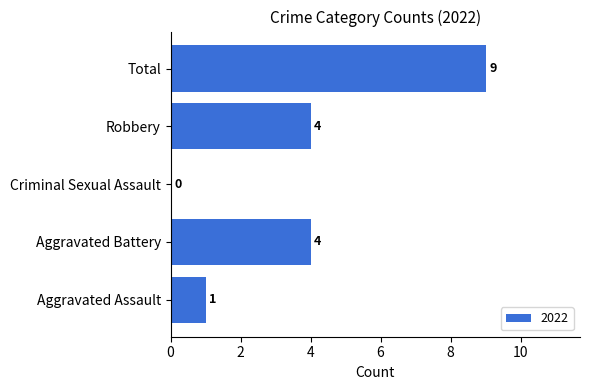

Reading bottom to top, transcribe all the data shown in this chart.

Aggravated Assault=1	Aggravated Battery=4	Criminal Sexual Assault=0	Robbery=4	Total=9